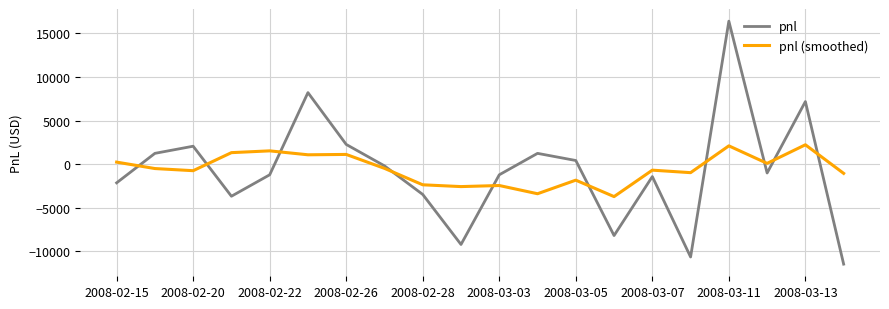

How many distinct data groups are displayed?

2